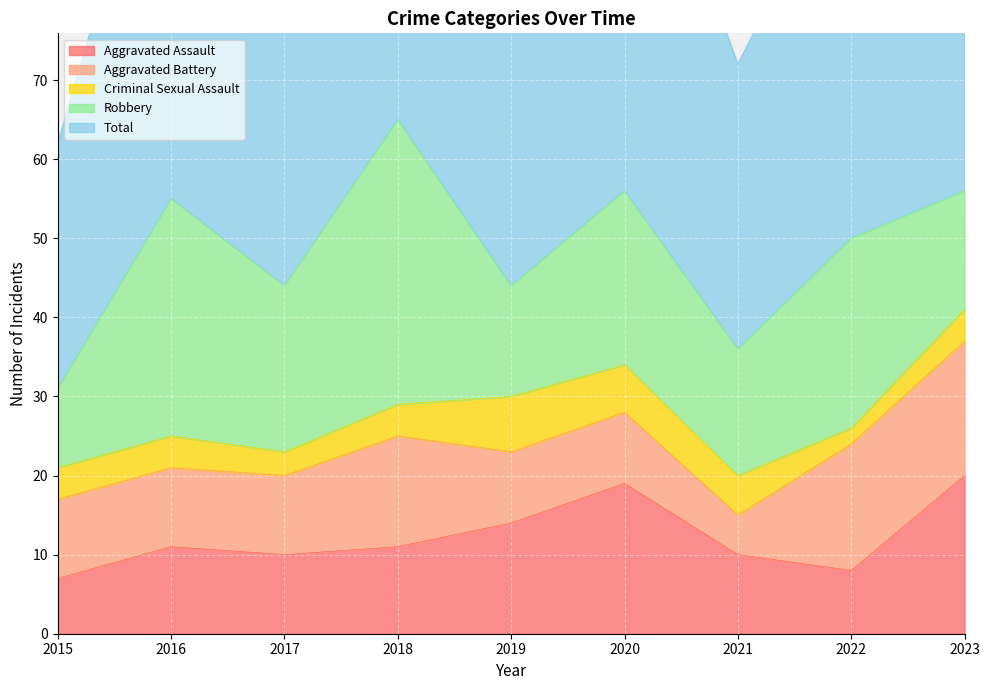

How many lines are shown in the chart?

5